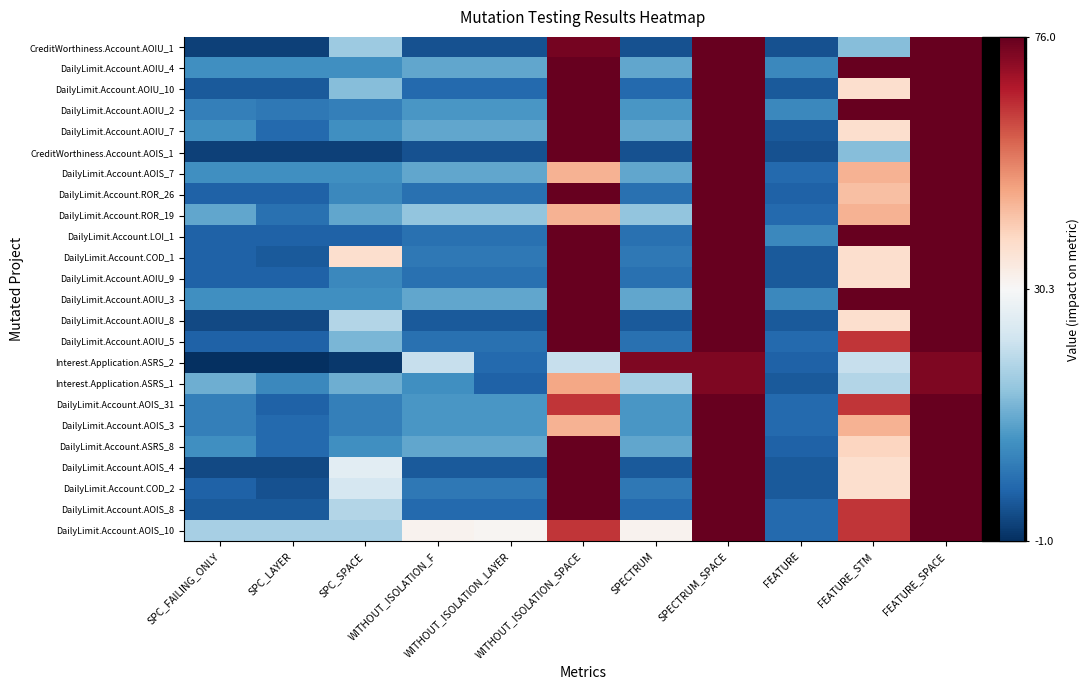

Between SPC_LAYER and FEATURE_SPACE, which series saw the biggest shift?

CreditWorthiness.Account.AOIU_1